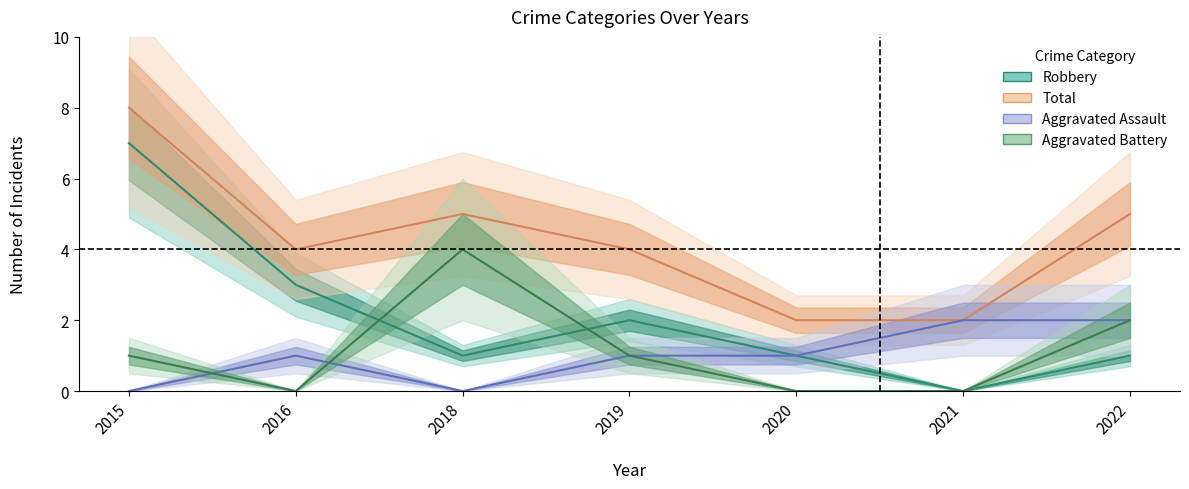

Is this an area chart (filled region under the line)?

No